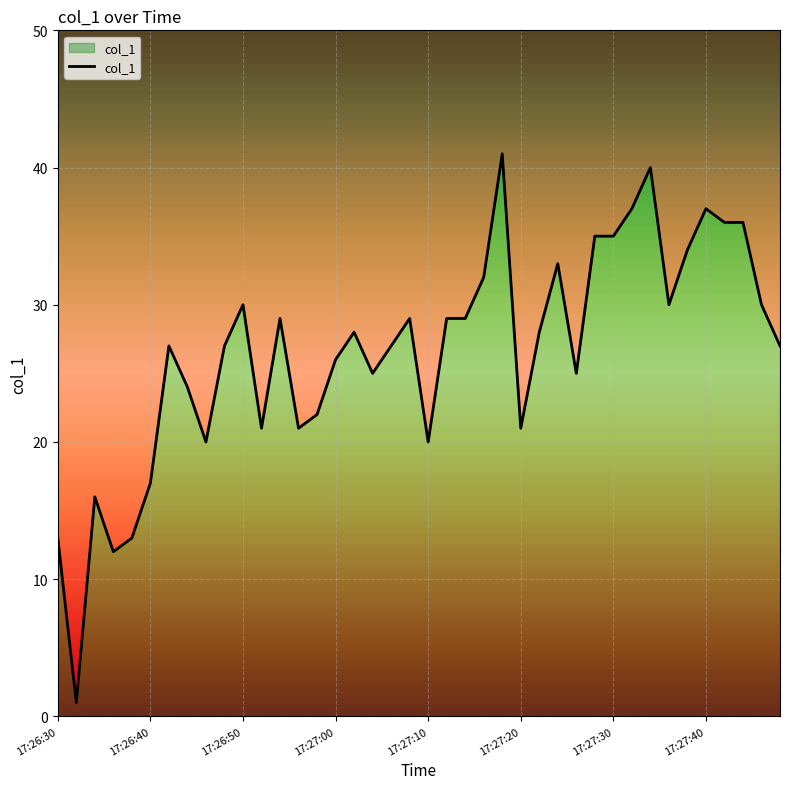

The value at 27 is 20. True or false?

False